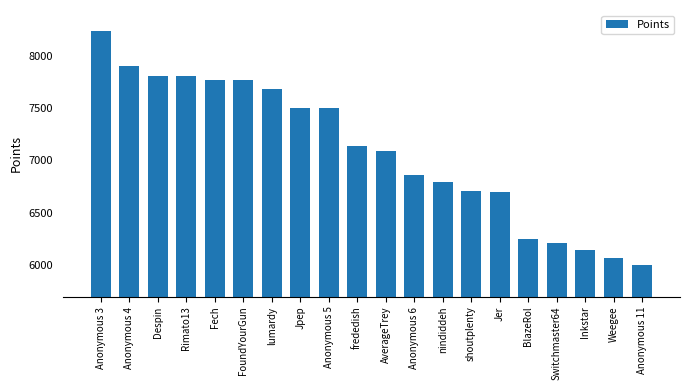

What is the label of the 11th bar from the right?

frededish